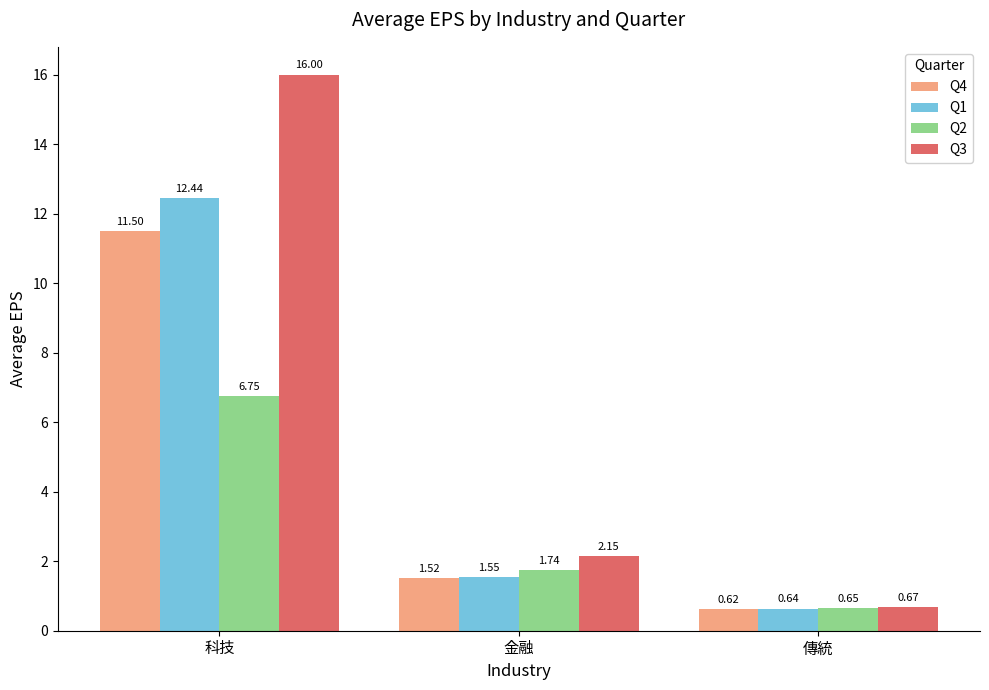

How many values in the Q3 series are below 2?

1